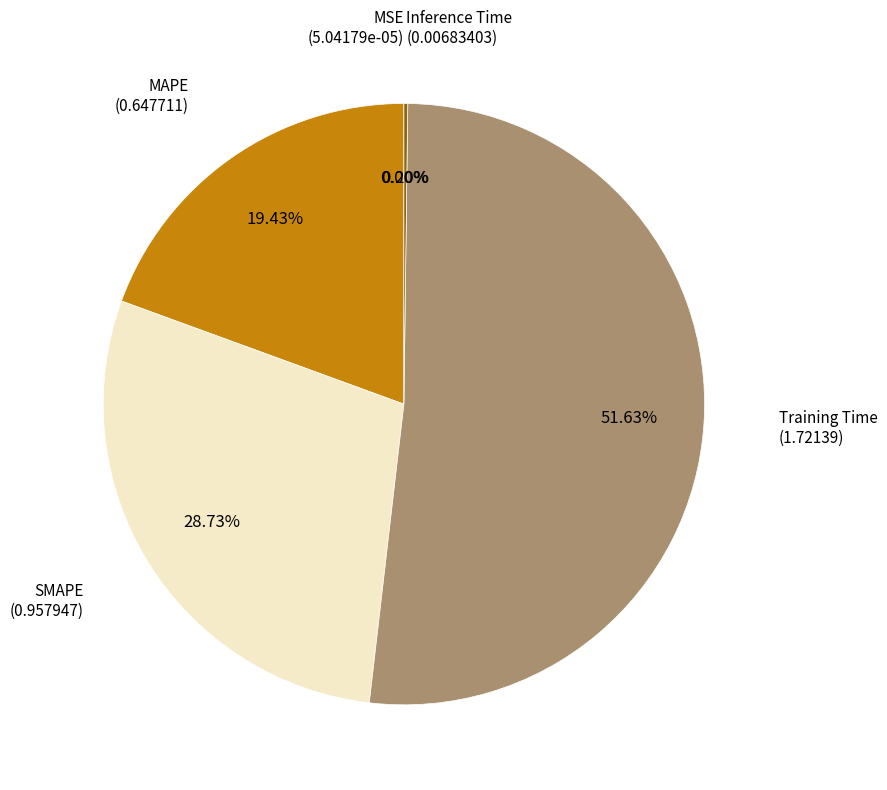

Combined, do Training Time and MAPE account for over 50%?

Yes